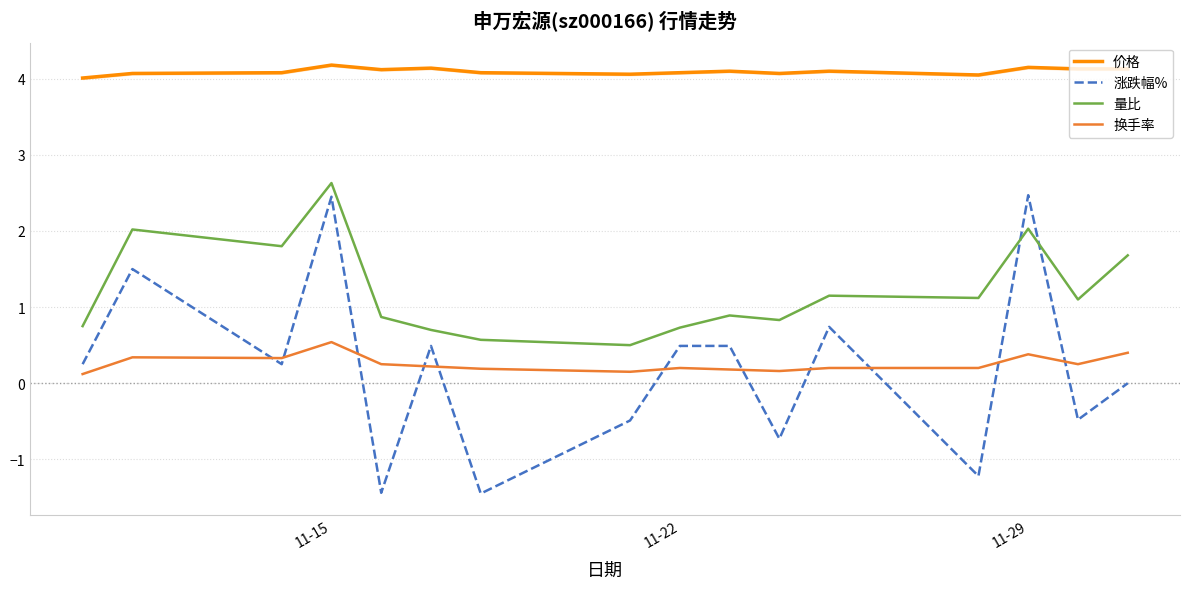

Reading right to left, what are all the values shown in this chart?

价格: 4.1	4.1	4.2	4.0	4.1	4.1	4.1	4.1	4.1	4.1	4.1	4.1	4.2	4.1	4.1	4.0
涨跌幅%: 0.0	-0.5	2.5	-1.2	0.7	-0.7	0.5	0.5	-0.5	-1.4	0.5	-1.4	2.5	0.2	1.5	0.2
量比: 1.7	1.1	2.0	1.1	1.1	0.8	0.9	0.7	0.5	0.6	0.7	0.9	2.6	1.8	2.0	0.8
换手率: 0.4	0.2	0.4	0.2	0.2	0.2	0.2	0.2	0.1	0.2	0.2	0.2	0.5	0.3	0.3	0.1